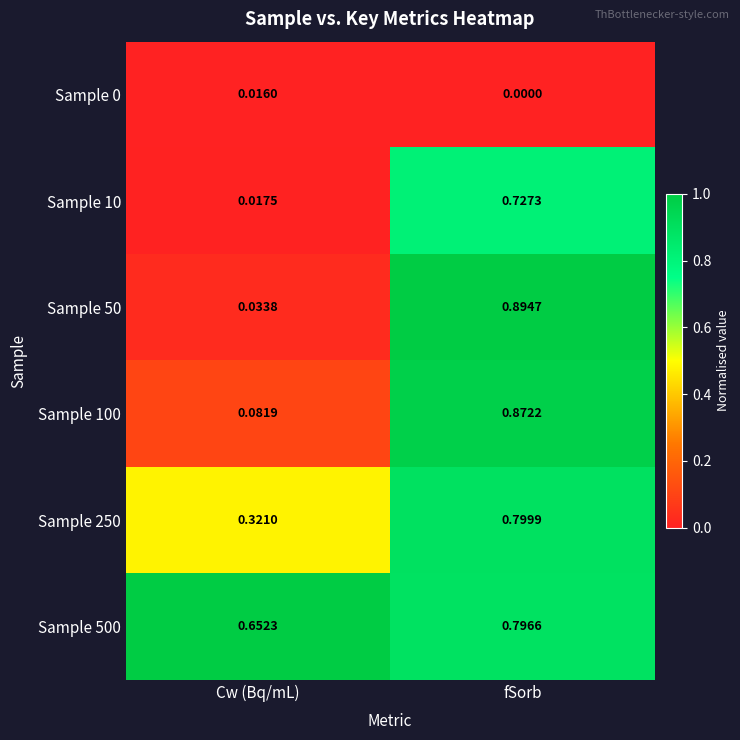

Which series has the widest spread of values?

Sample 50